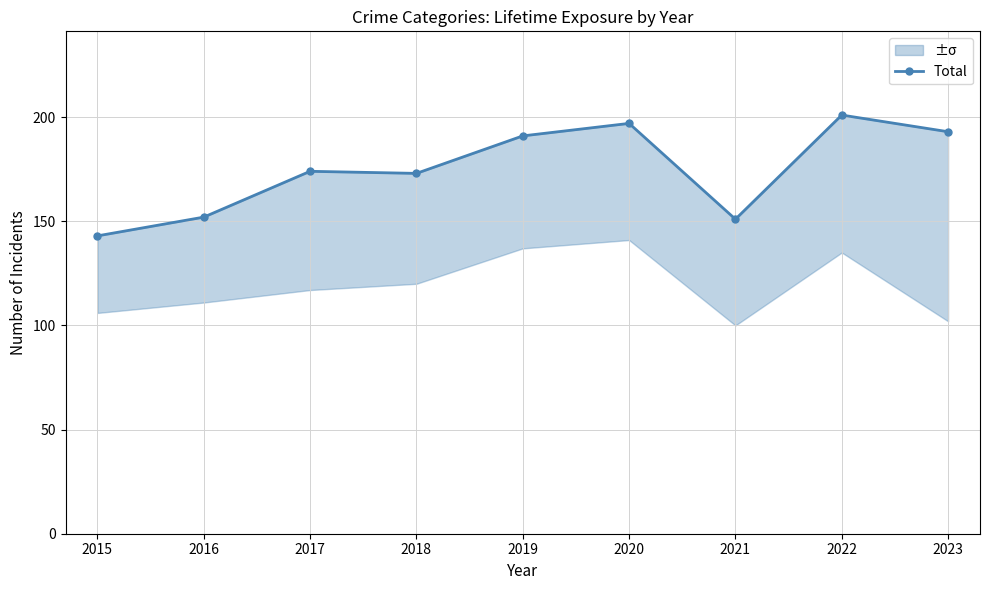

Approximately how many times larger is the value at 2018 compared to 2020?

0.9